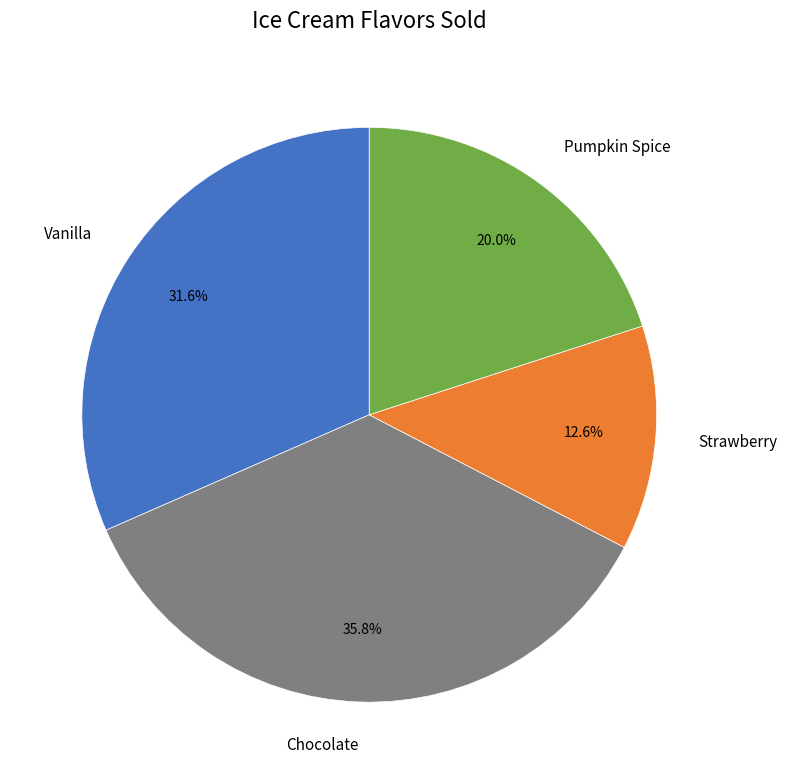

To the nearest percent, what is the difference between the largest and smallest slice percentages?

23%